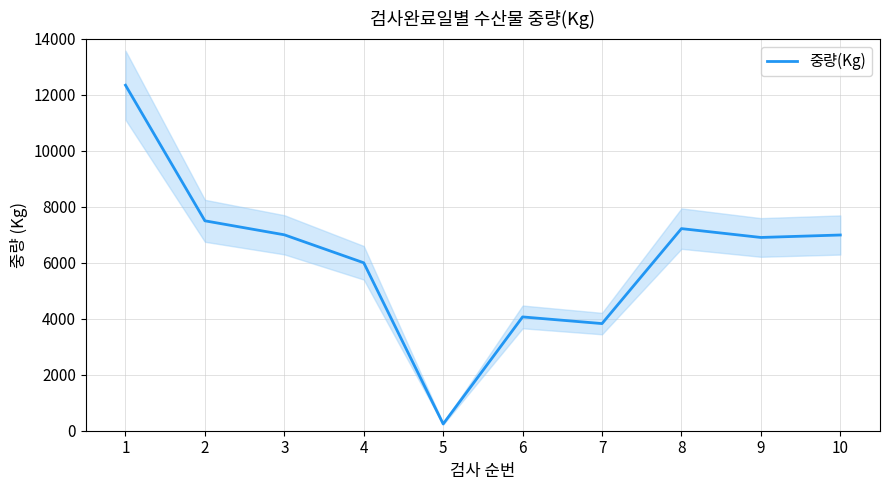

What is the smallest value displayed?

242